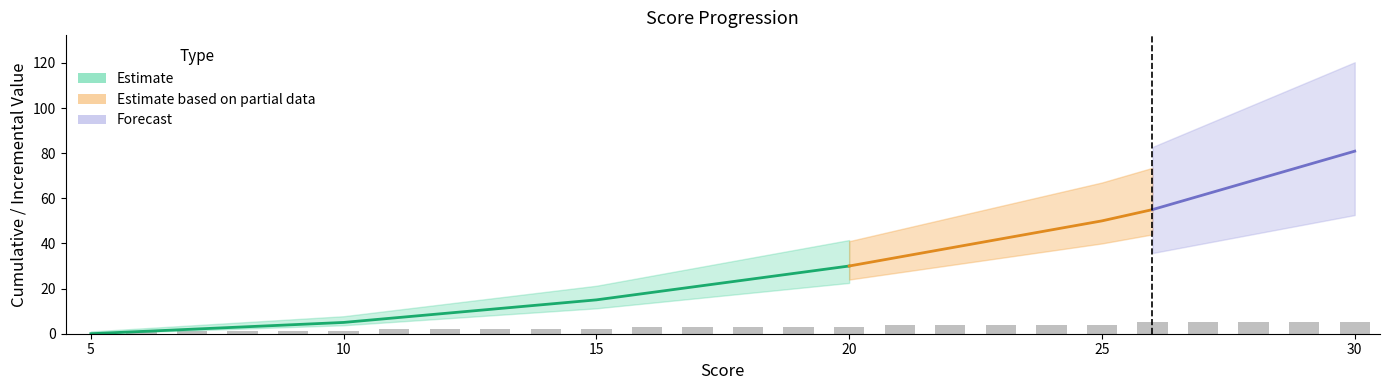

How many categories are shown in the chart?

26